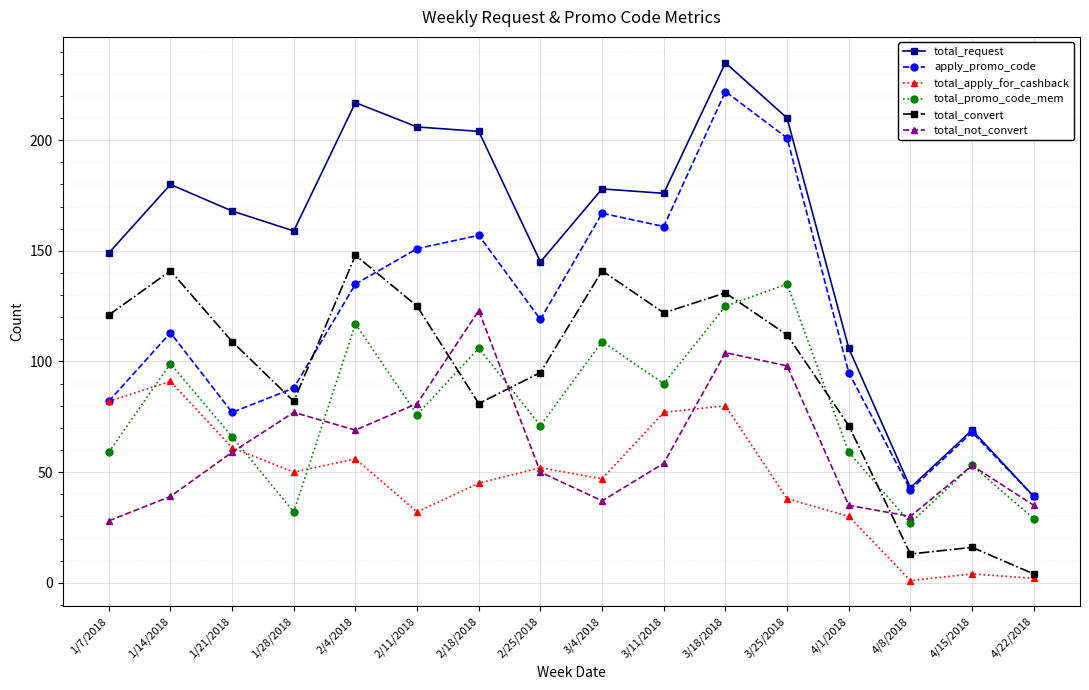

True or false: total_convert and total_request cross at least once.

False